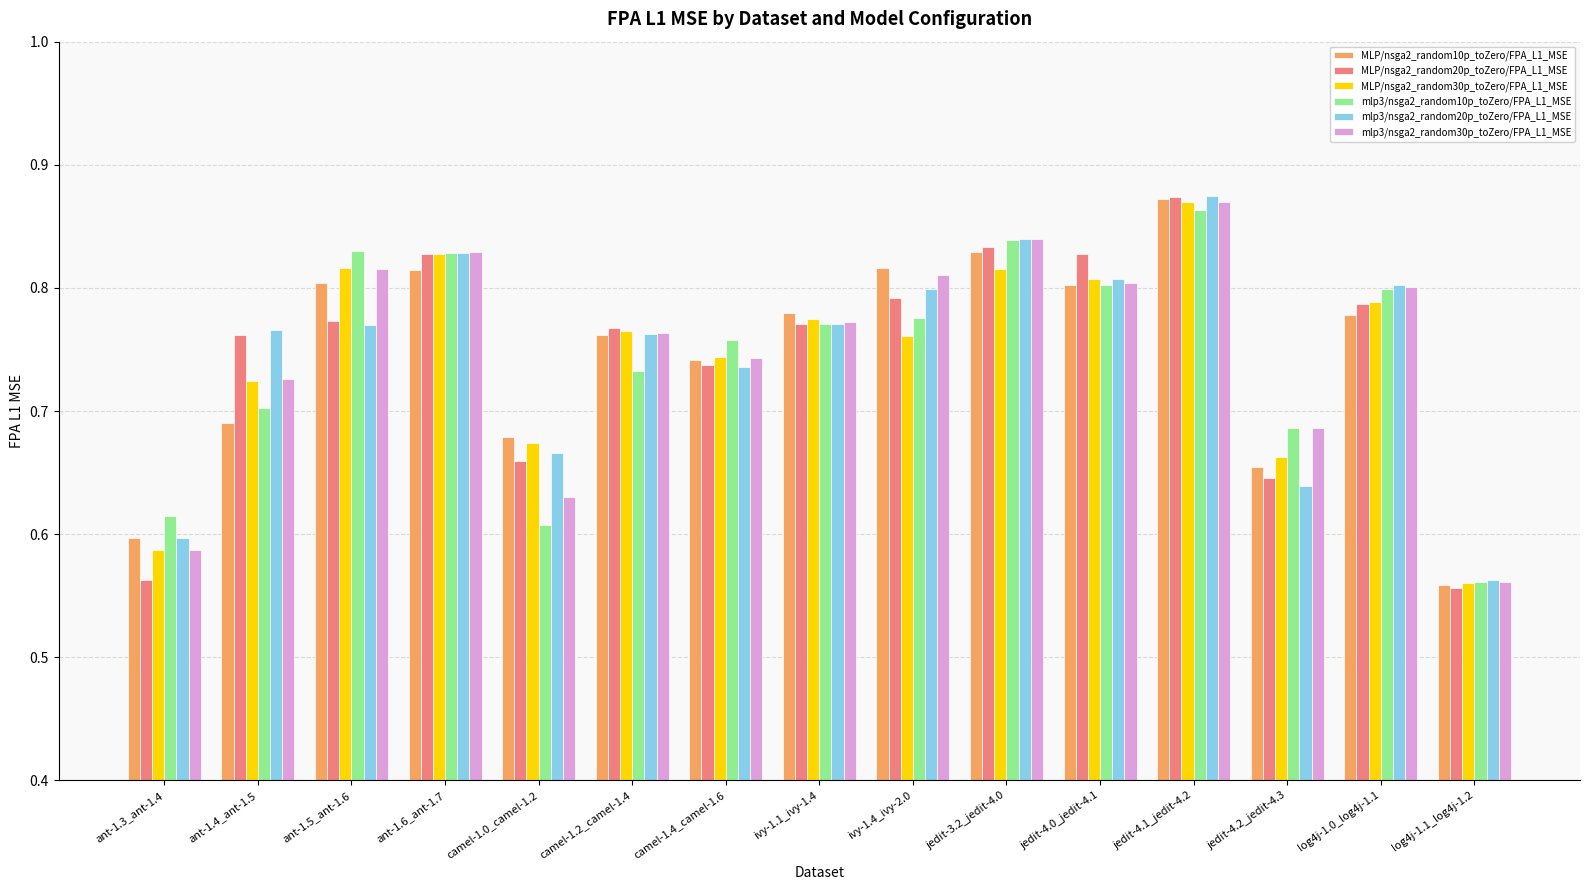

What is the sum of the MLP/nsga2_random10p_toZero/FPA_L1_MSE values at camel-1.2_camel-1.4 and jedit-4.1_jedit-4.2?

1.6